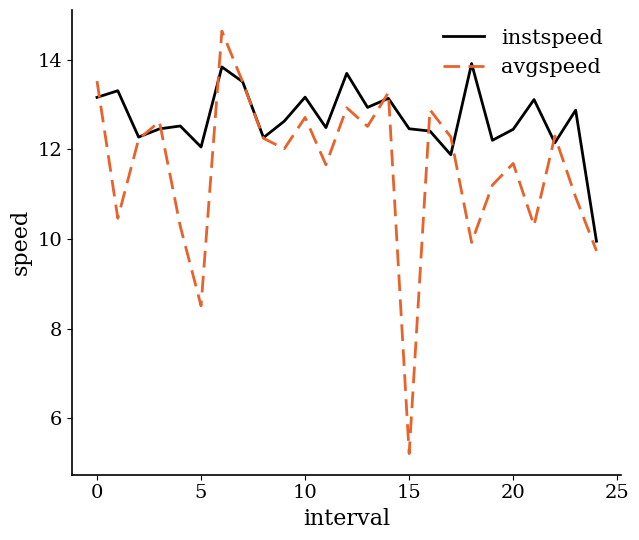

What is the smallest value displayed?

5.2